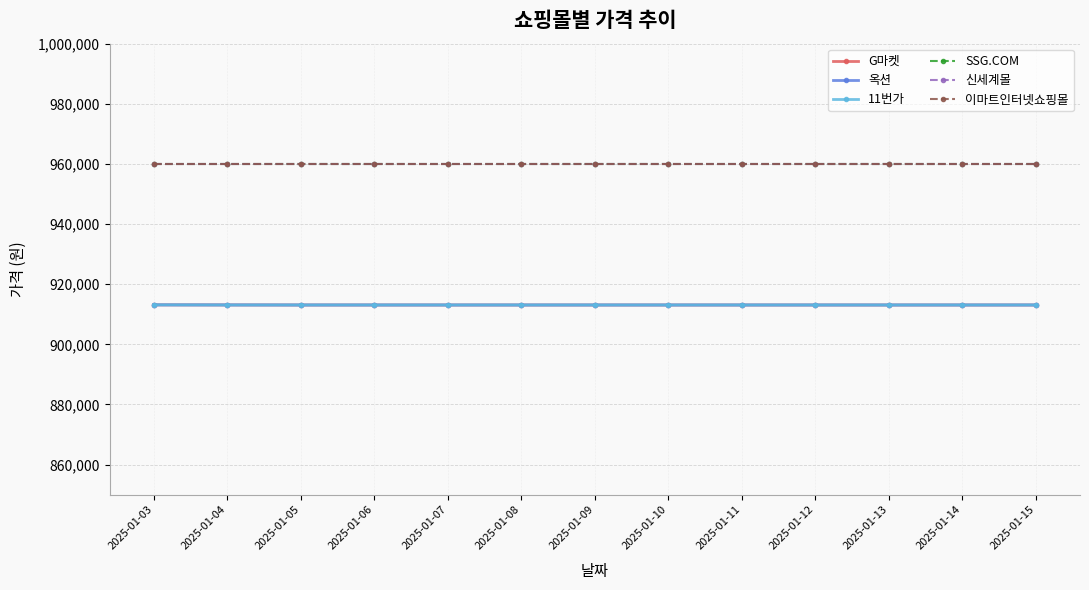

Is it true that 옥션 equals 1317949 at 2025-01-13?

False